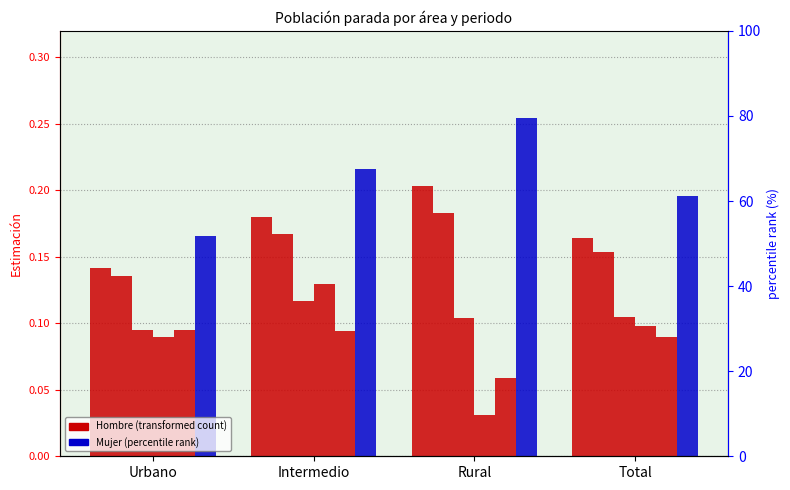

Reading left to right, list all the values displayed in this chart.

Hombre M1: Urbano=0.1	Intermedio=0.2	Rural=0.2	Total=0.2
Hombre M2: Urbano=0.1	Intermedio=0.2	Rural=0.2	Total=0.2
Hombre M3: Urbano=0.1	Intermedio=0.1	Rural=0.1	Total=0.1
Hombre M4: Urbano=0.1	Intermedio=0.1	Rural=0.0	Total=0.1
Hombre M5: Urbano=0.1	Intermedio=0.1	Rural=0.1	Total=0.1
Mujer M1: Urbano=0.2	Intermedio=0.2	Rural=0.3	Total=0.2